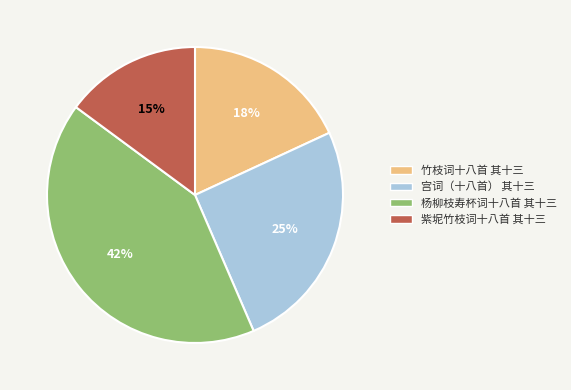

To the nearest percent, what percentage of the pie is 杨柳枝寿杯词十八首 其十三?

42%